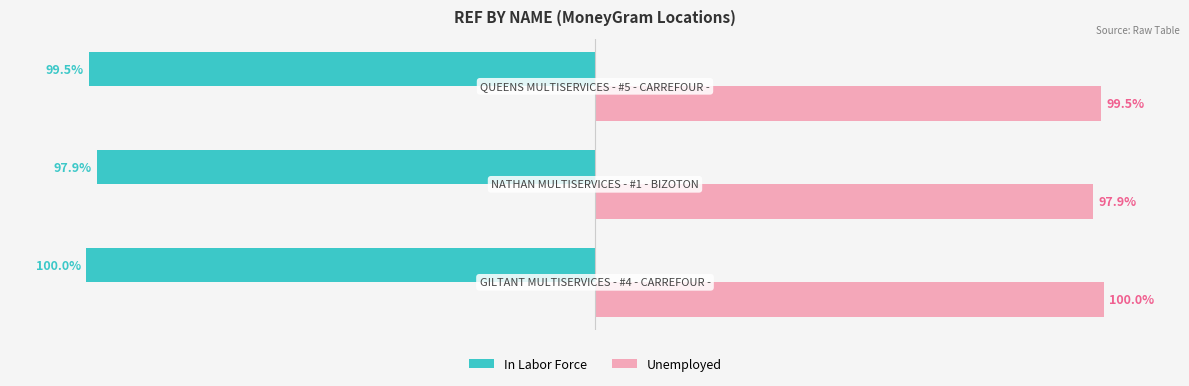

List the series in order of their peak value, lowest first.

In Labor Force, Unemployed